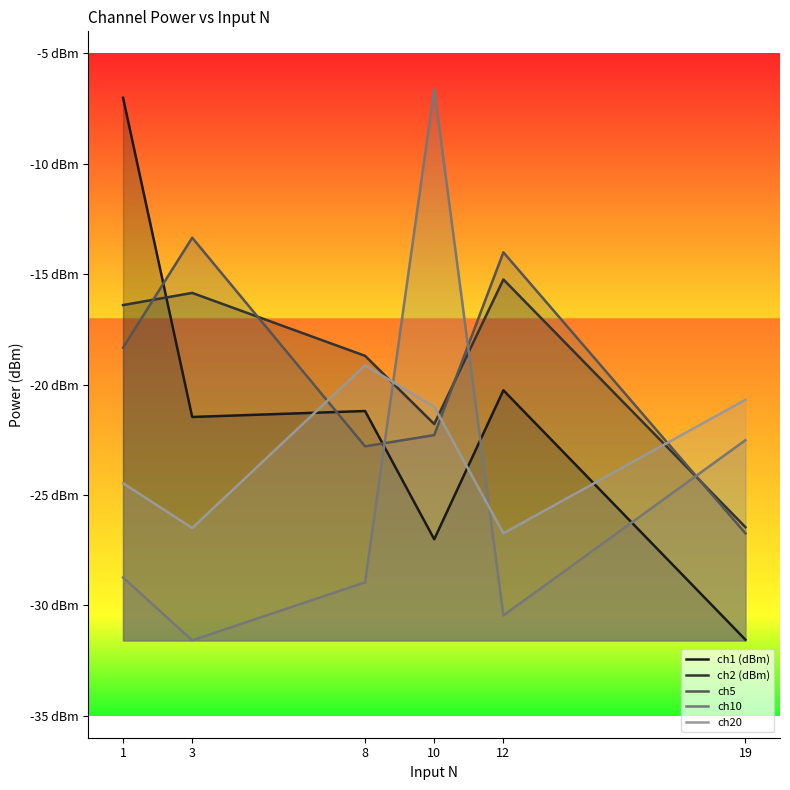

Is it true that ch20 equals -19.1 at 8?

True